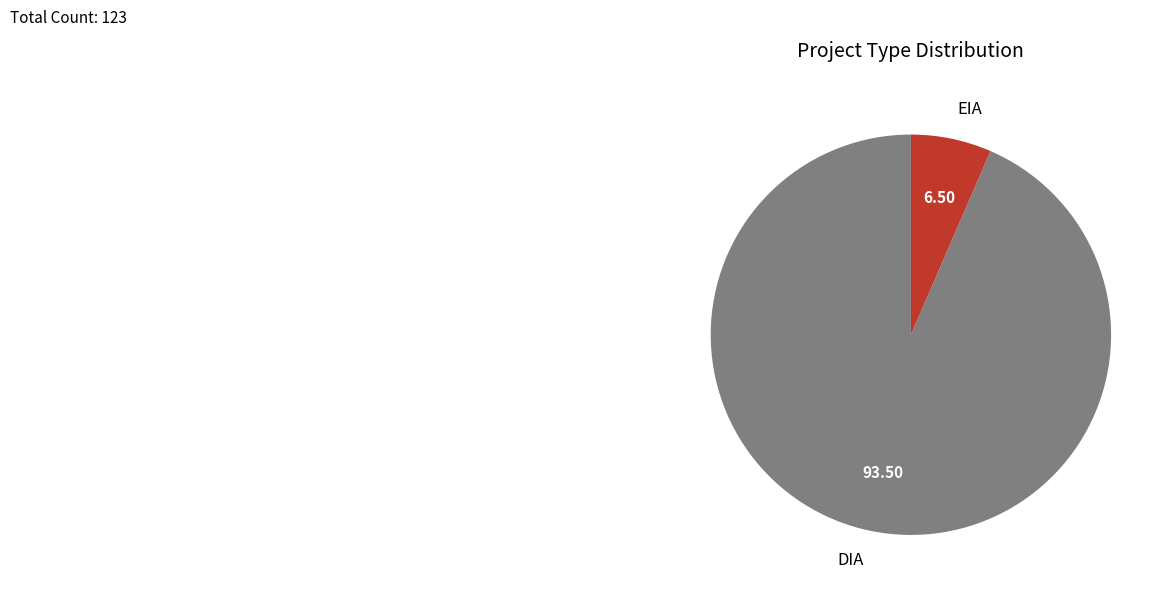

Combined, do DIA and EIA account for over 50%?

Yes